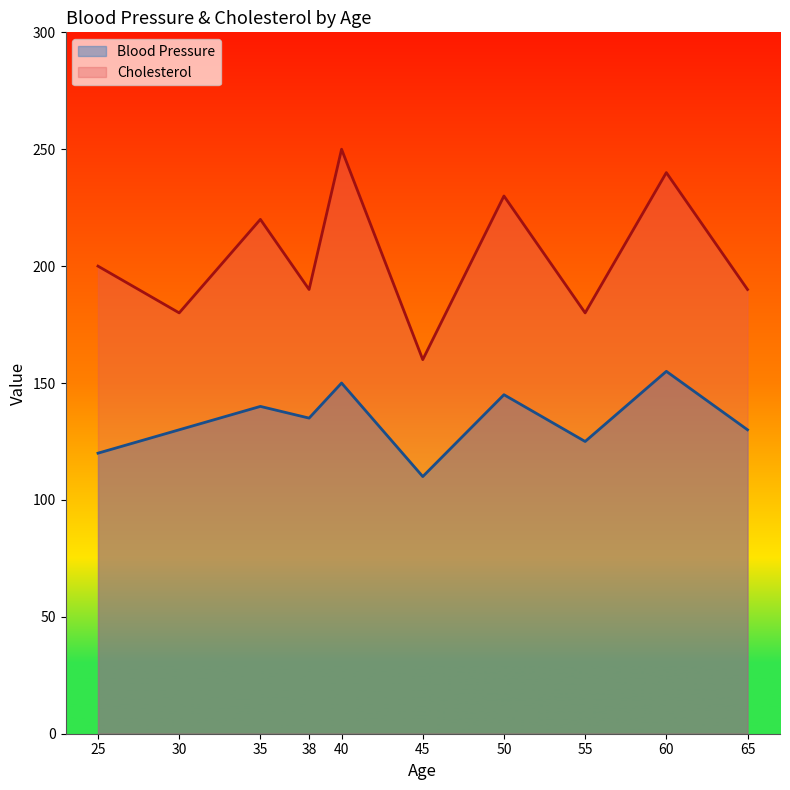

At how many categories does at least one series exceed 238?

2